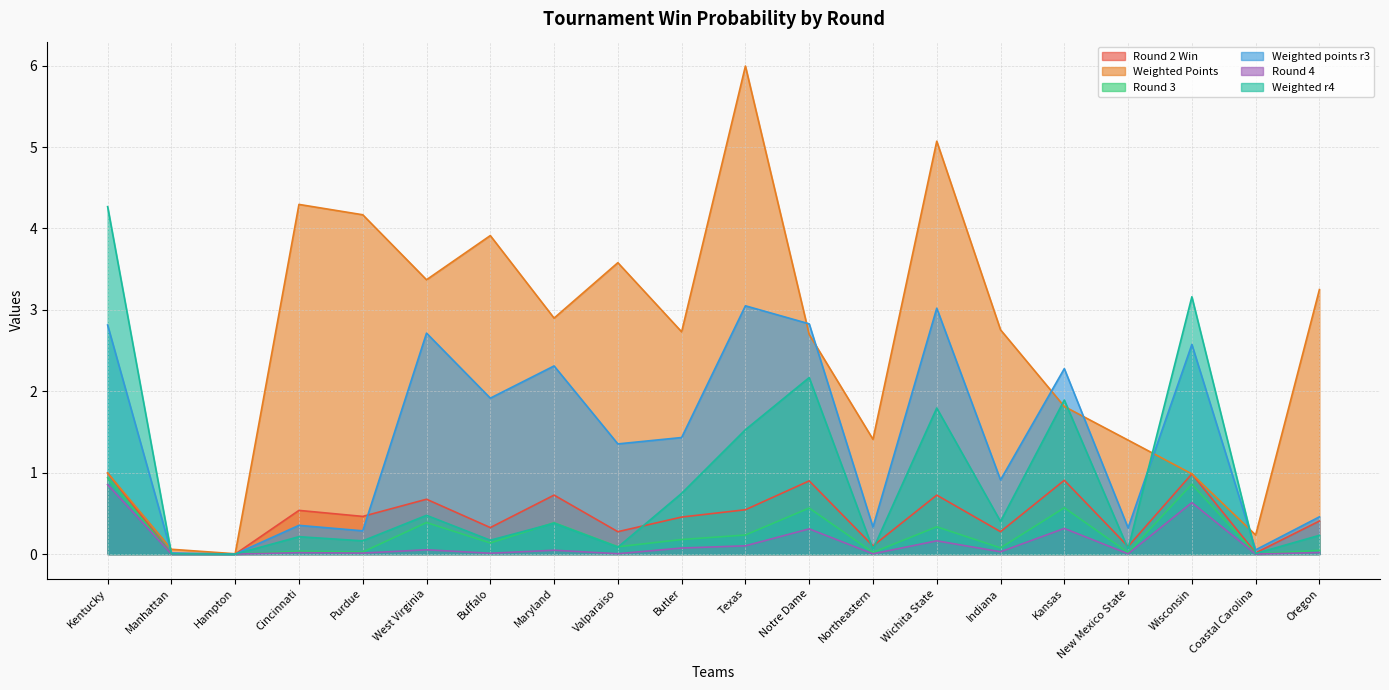

List the series in order of their peak value, highest first.

Weighted Points, Weighted r4, Weighted points r3, Round 2 Win, Round 3, Round 4